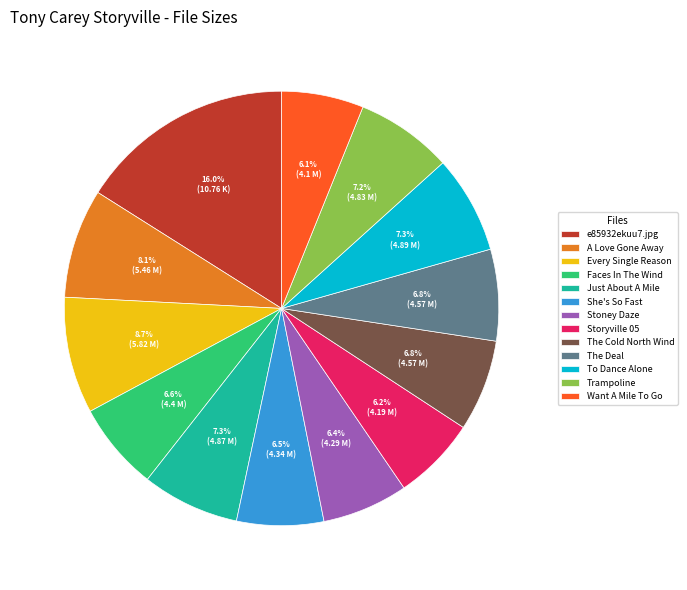

What portion of the pie excludes A Love Gone Away?

91.9%